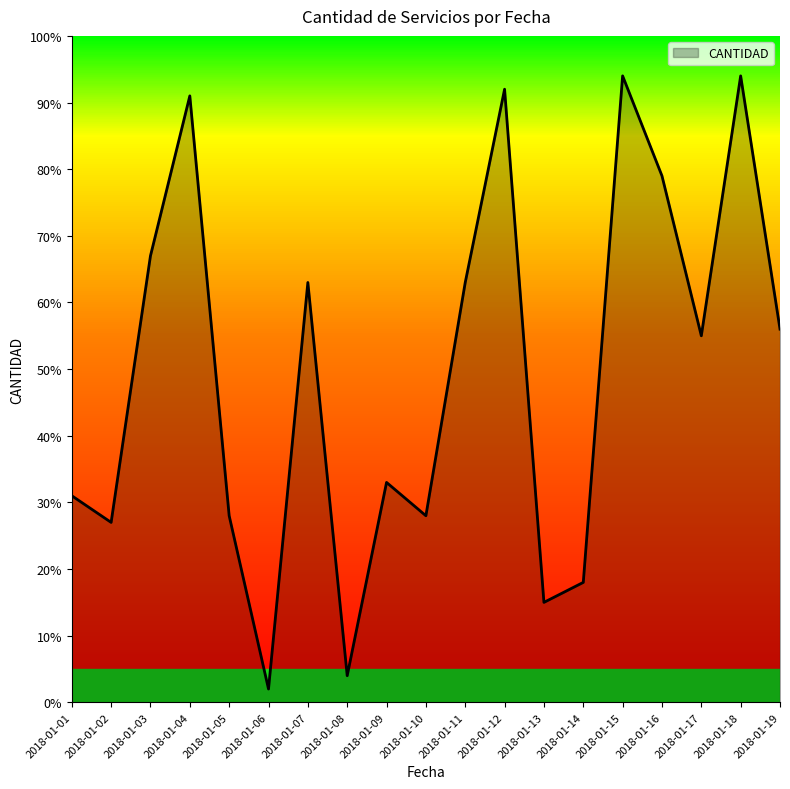

What is the greatest value displayed?

94